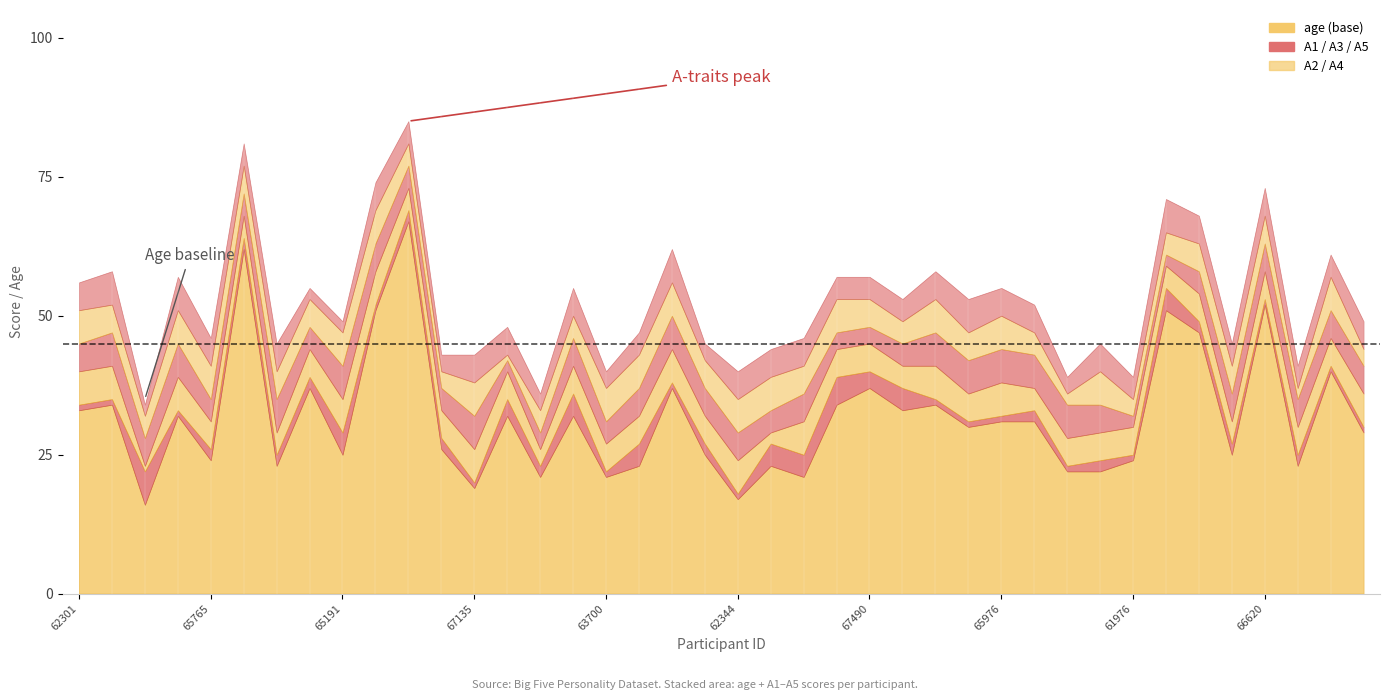

At which category does A2 reach its first local peak?

62950